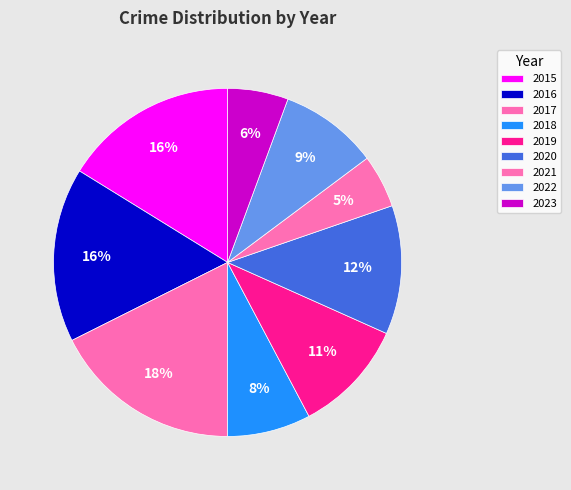

Between 2017 and 2016, which is larger?

2017